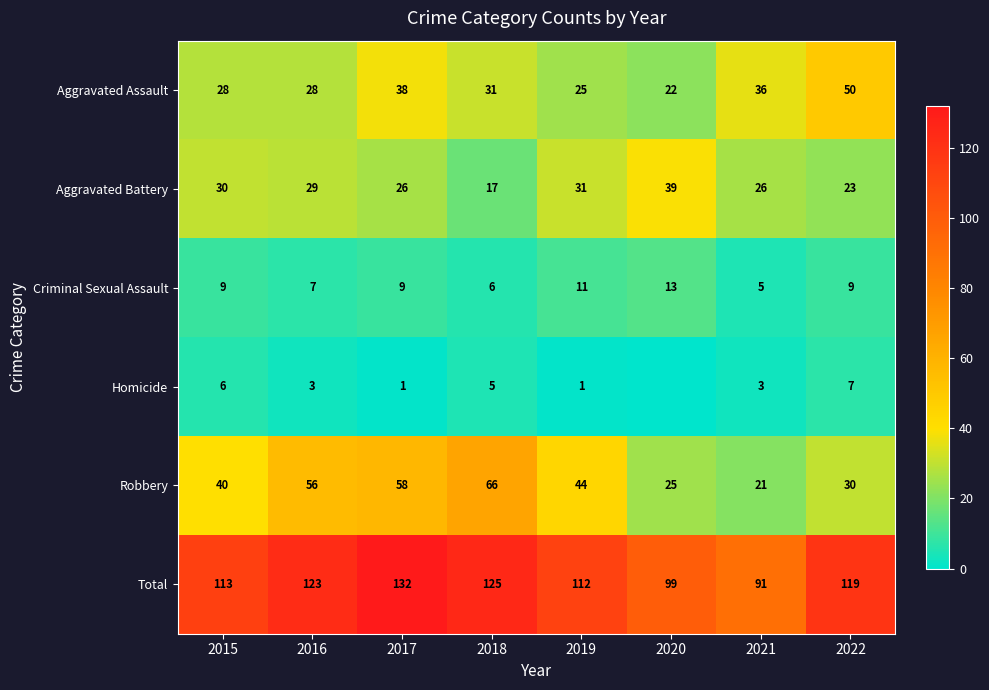

Is the value of Homicide at 2022 greater than the value of Criminal Sexual Assault at 2018?

Yes